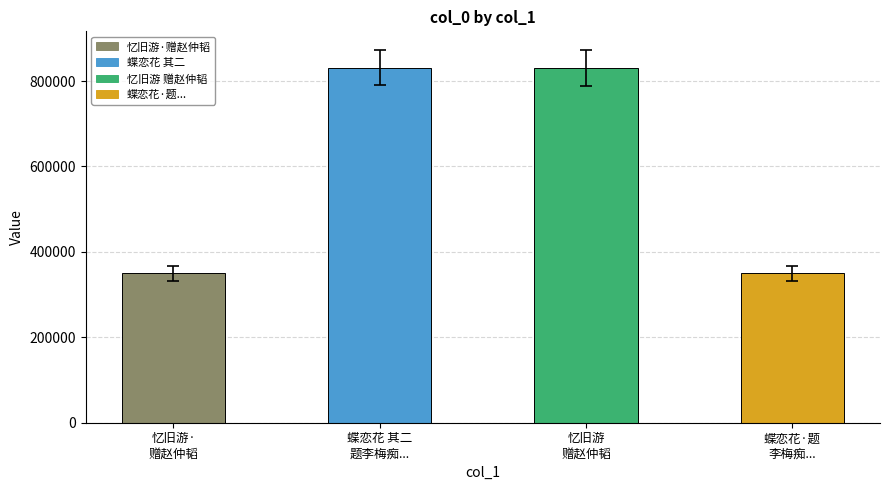

What is the smallest value displayed?

350289